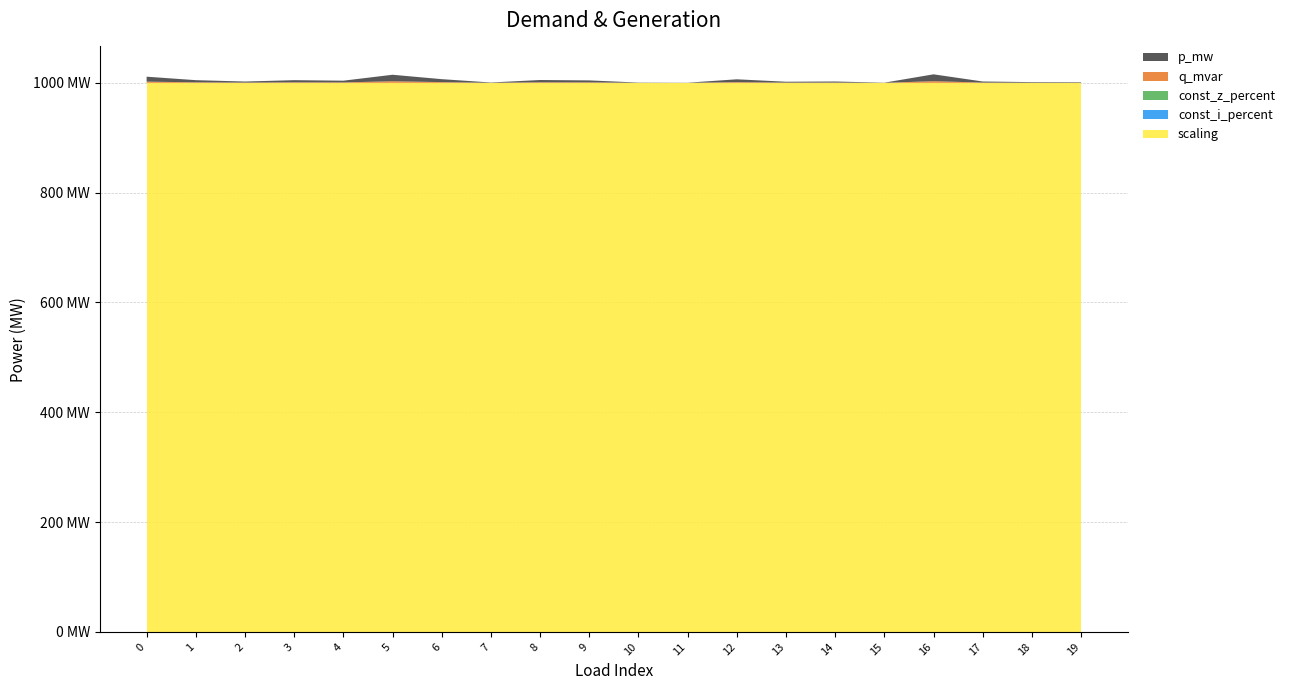

Reading left to right, list all the values displayed in this chart.

p_mw: 0.0	0.0	0.0	0.0	0.0	0.0	0.0	0.0	0.0	0.0	0.0	0.0	0.0	0.0	0.0	0.0	0.0	0.0	0.0	0.0
q_mvar: 0.0	0.0	0.0	0.0	0.0	0.0	0.0	0.0	0.0	0.0	0.0	0.0	0.0	0.0	0.0	0.0	0.0	0.0	0.0	0.0
const_z_percent: 0.0	0.0	0.0	0.0	0.0	0.0	0.0	0.0	0.0	0.0	0.0	0.0	0.0	0.0	0.0	0.0	0.0	0.0	0.0	0.0
const_i_percent: 0.0	0.0	0.0	0.0	0.0	0.0	0.0	0.0	0.0	0.0	0.0	0.0	0.0	0.0	0.0	0.0	0.0	0.0	0.0	0.0
scaling: 1.0	1.0	1.0	1.0	1.0	1.0	1.0	1.0	1.0	1.0	1.0	1.0	1.0	1.0	1.0	1.0	1.0	1.0	1.0	1.0